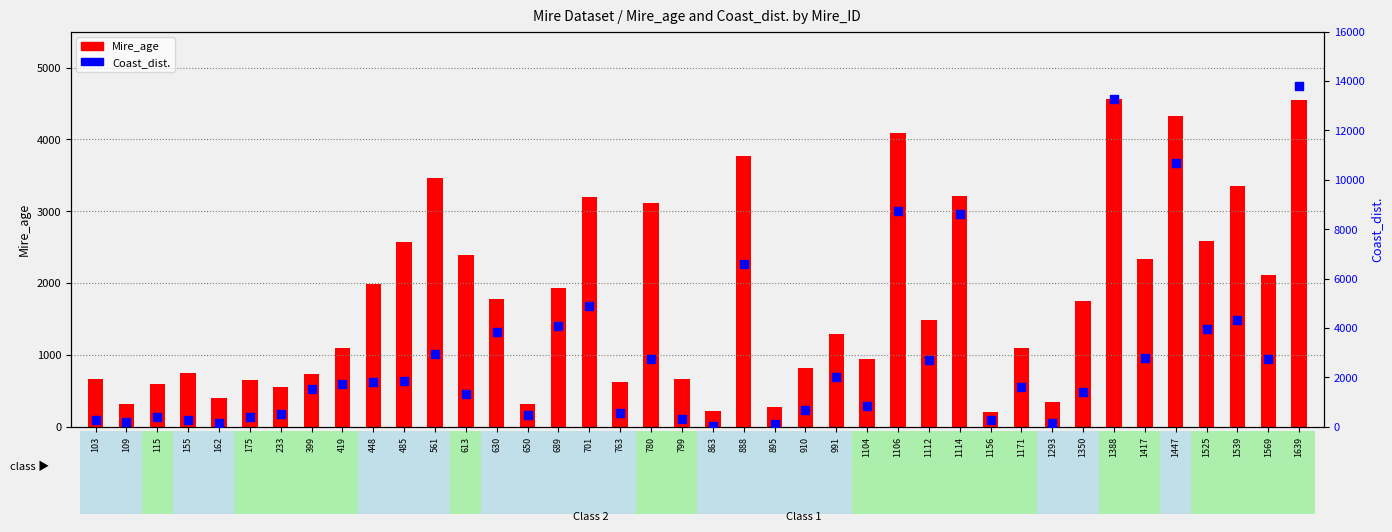

At how many categories does at least one series exceed 8221?

5